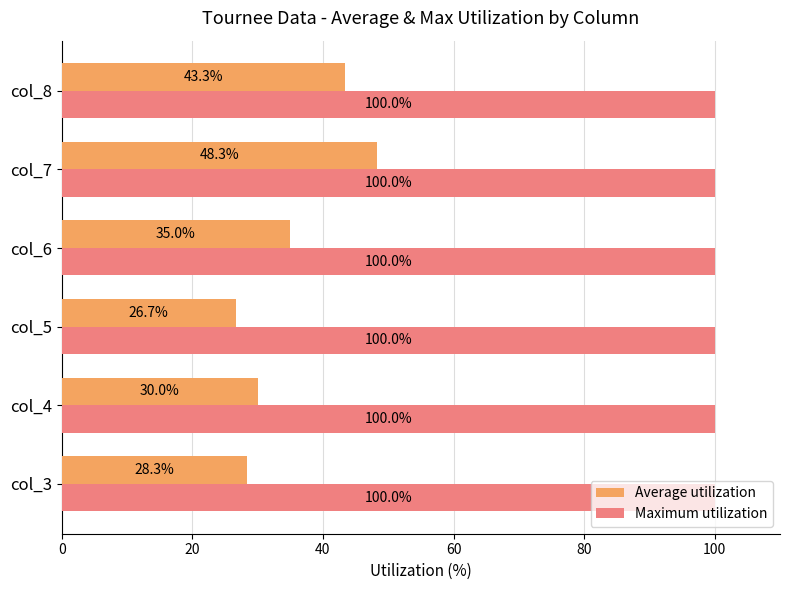

The value of Maximum utilization at col_7 is 159.0. True or false?

False